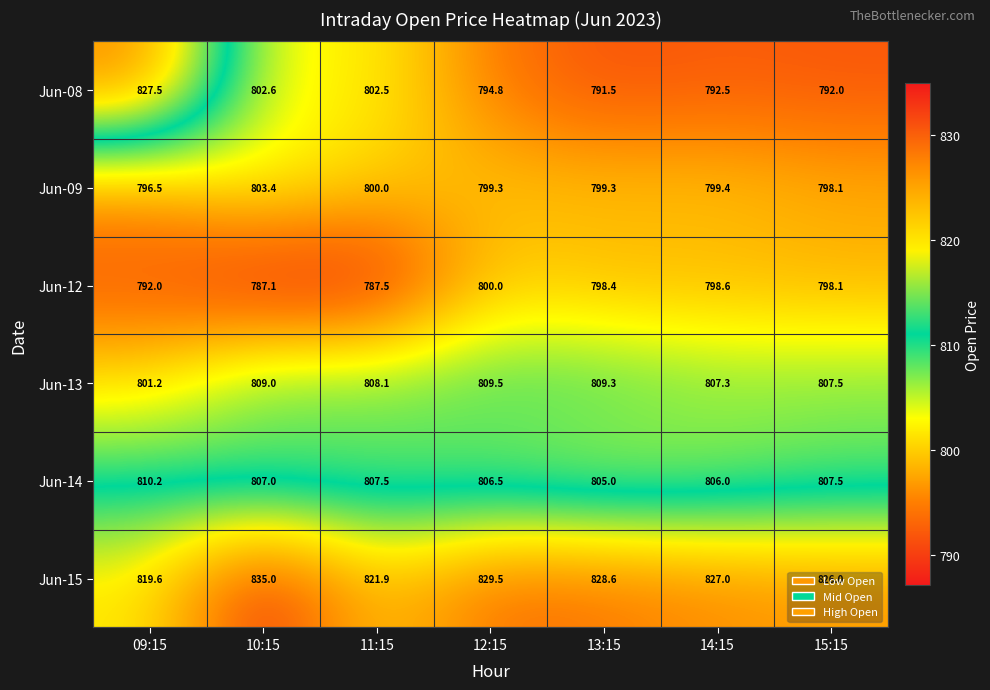

Is it true that Jun-12 equals 798.1 at 15:15?

True